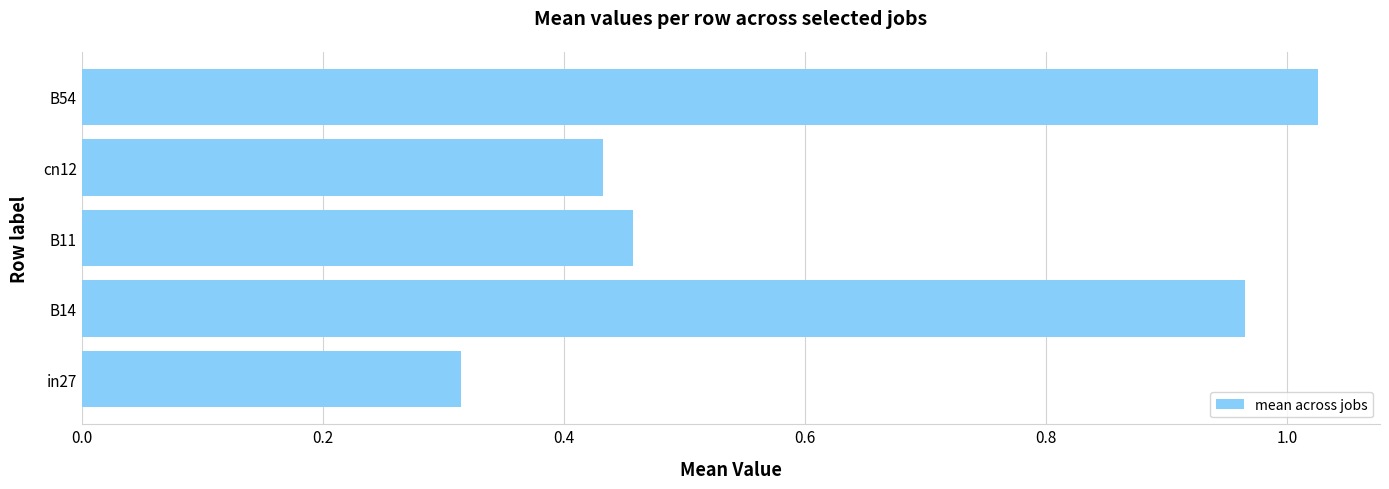

Which category has the lowest value across all series?

in27